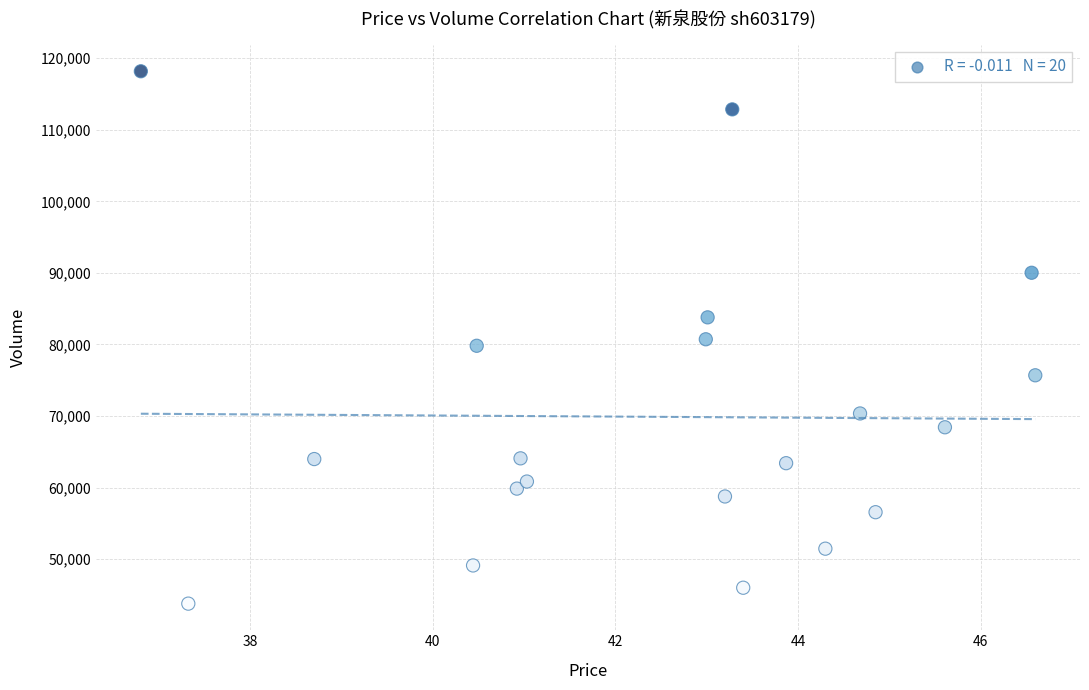

What is the range of Y values (max minus min)?

74402